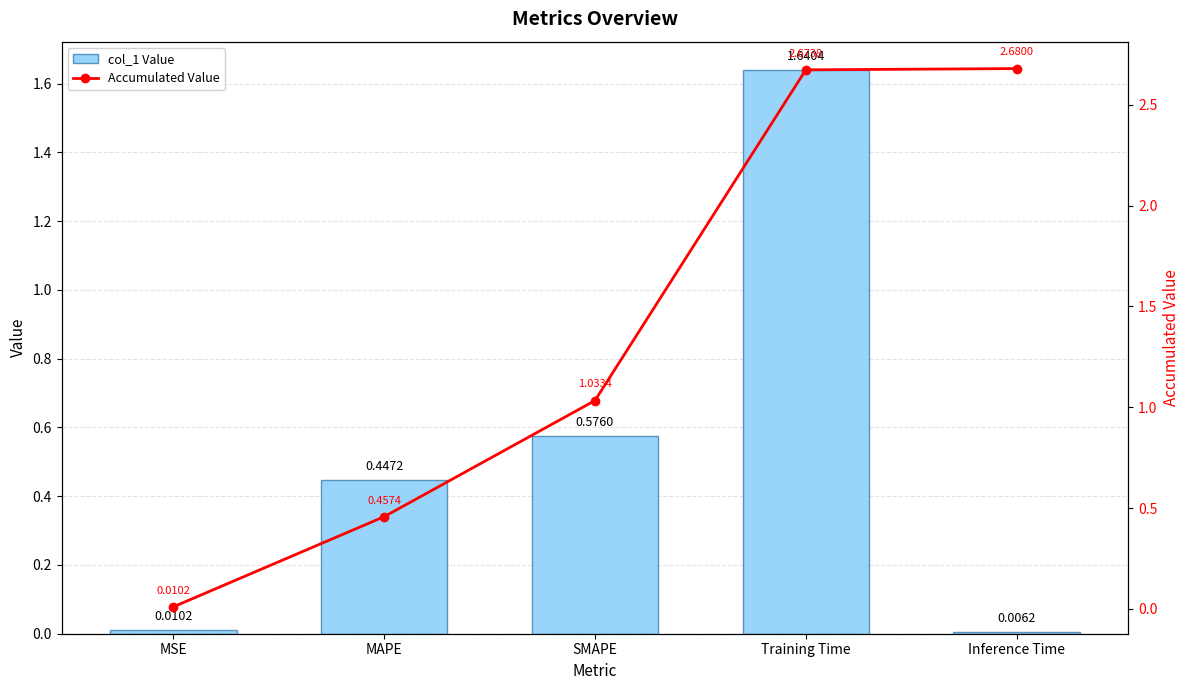

At which label does Accumulated Value first exceed 1?

SMAPE